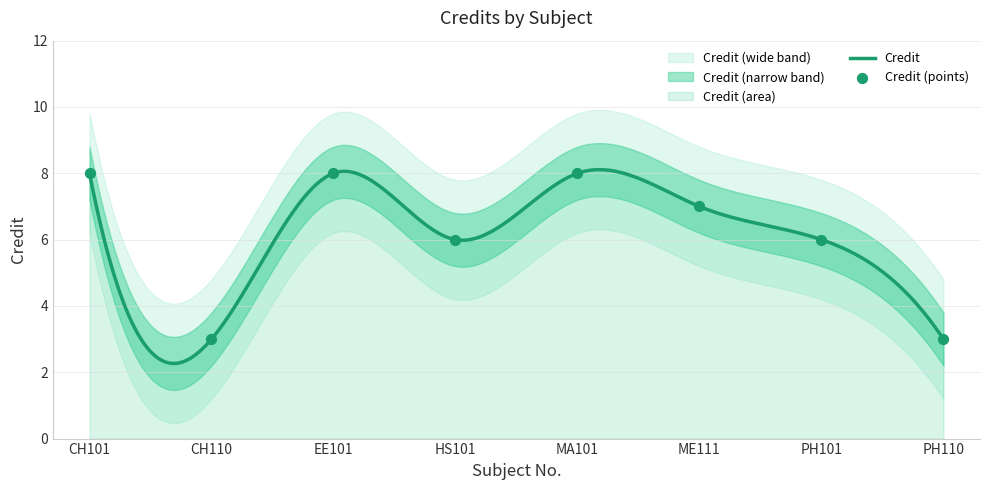

What is the change in value from CH110 to PH101?

+3